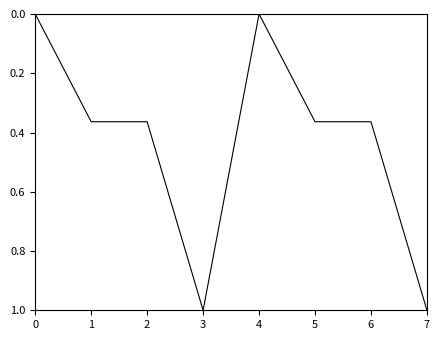

What is the sum of all values?

3.5